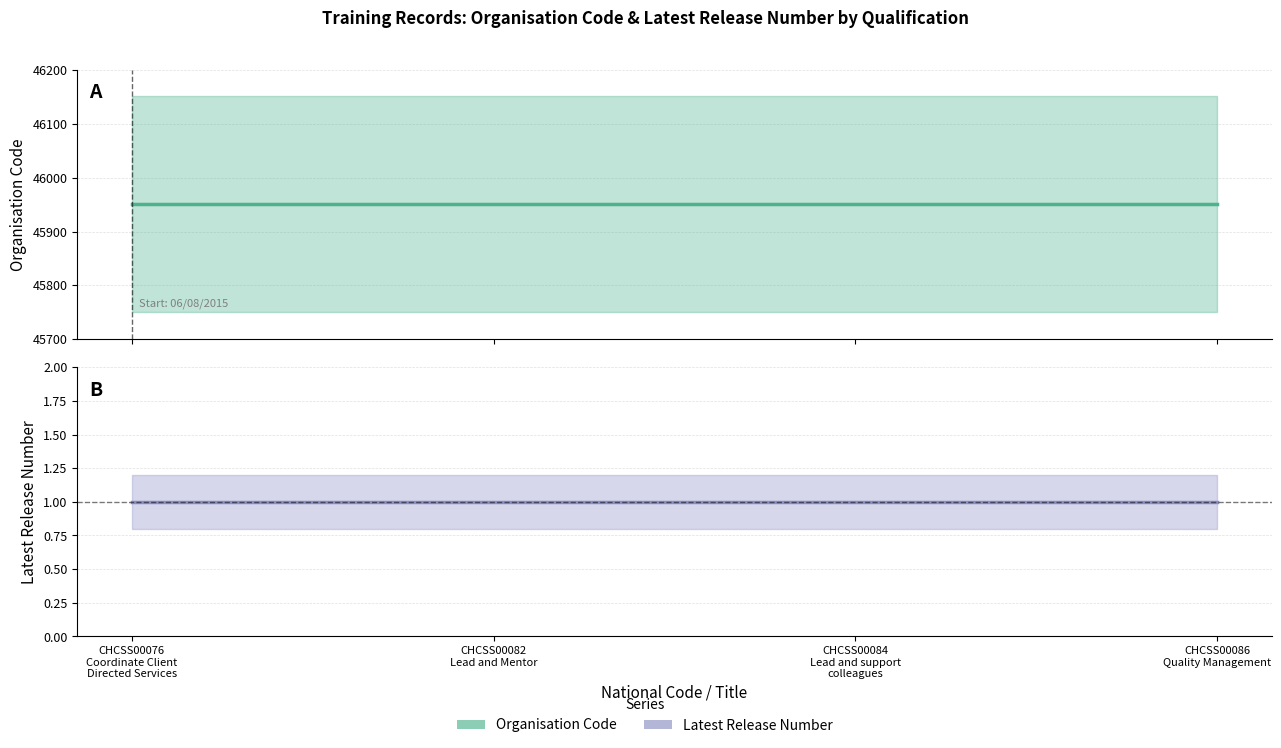

How many lines are shown in the chart?

2